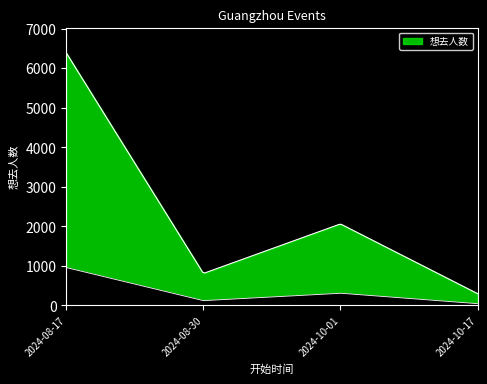

What is the sum of the values at 2024-10-17 and 2024-08-30?

1108